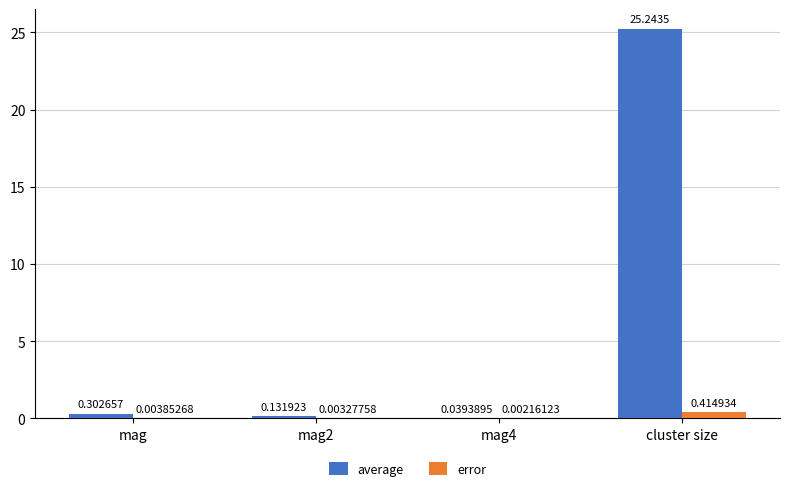

At which category does the chart reach its peak across all series?

cluster size